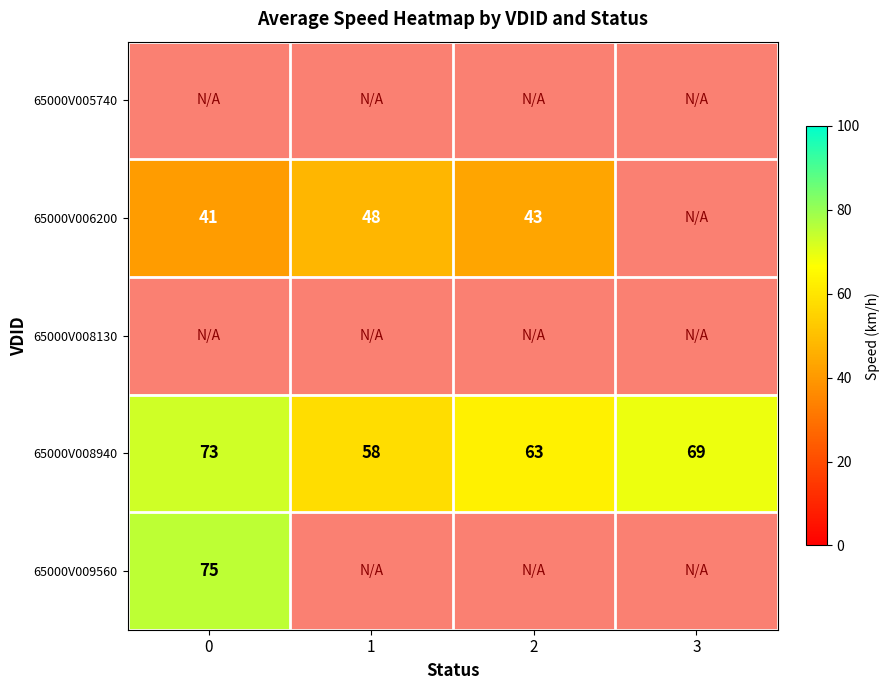

What is the highest value of the 65000V008940 series?

73